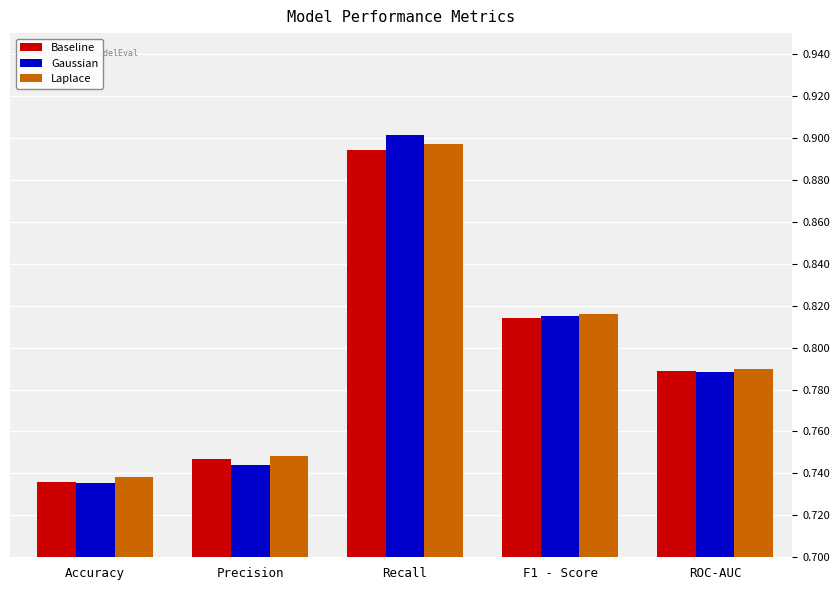

Which category has the highest value in the Baseline series?

Recall